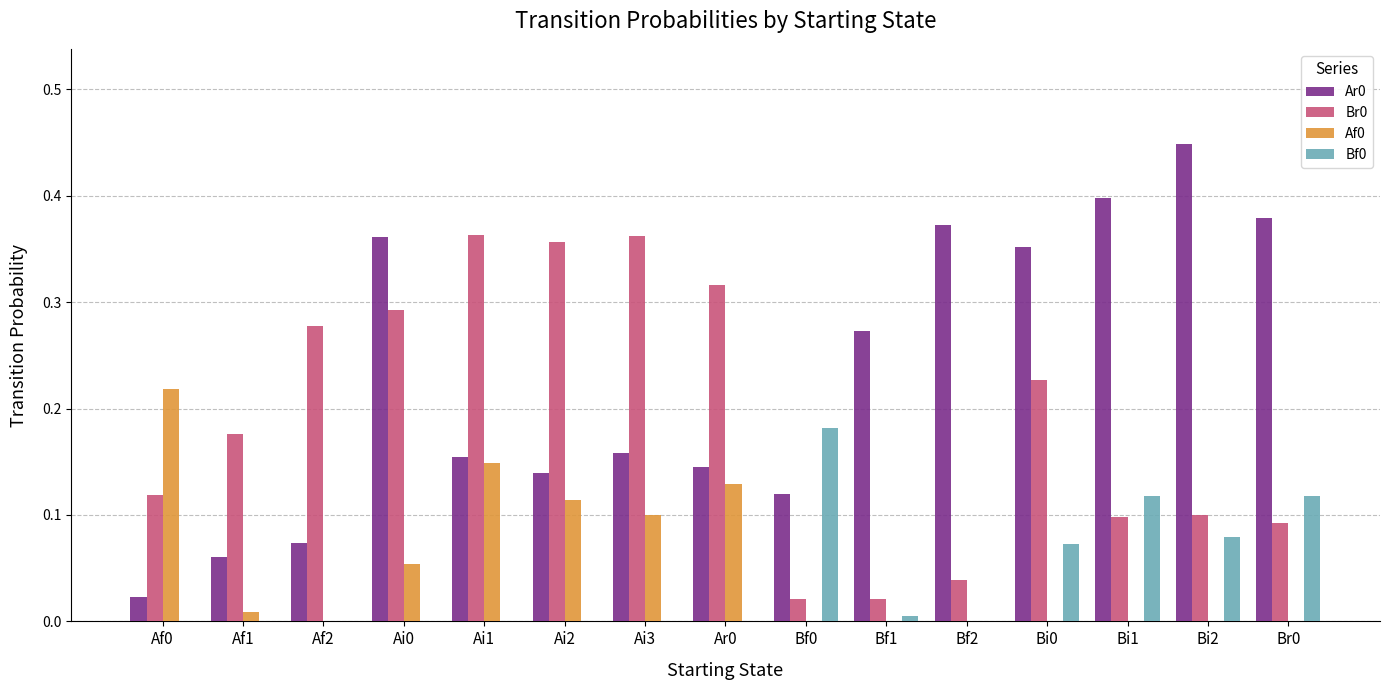

Is it true that Ar0 equals 0.1 at Af1?

True